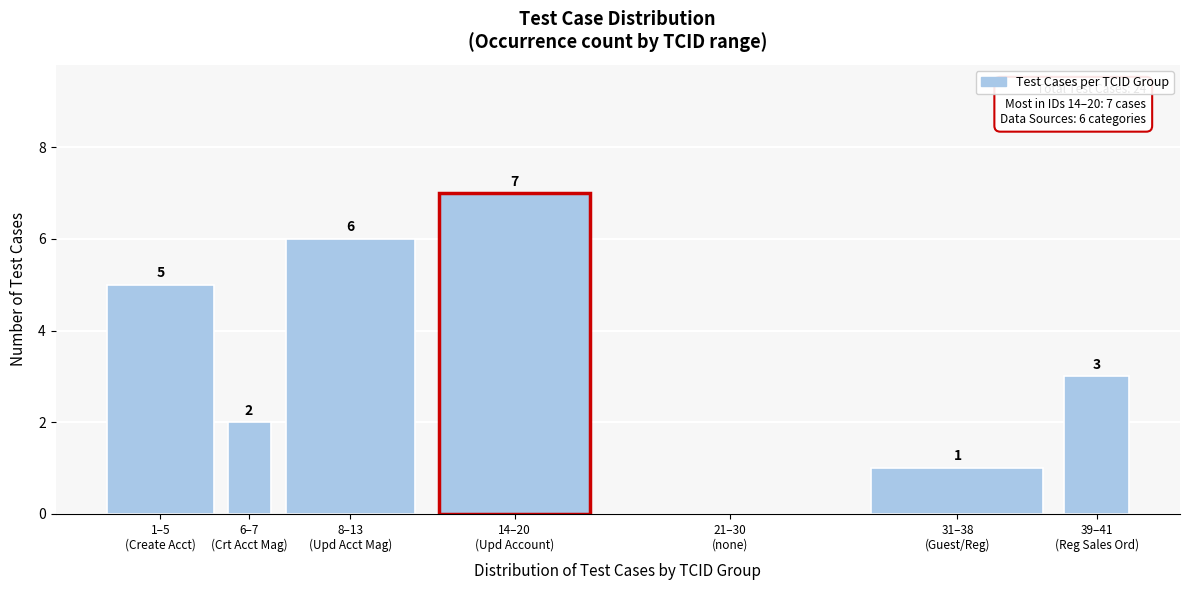

How many values are between 1 and 6?

5